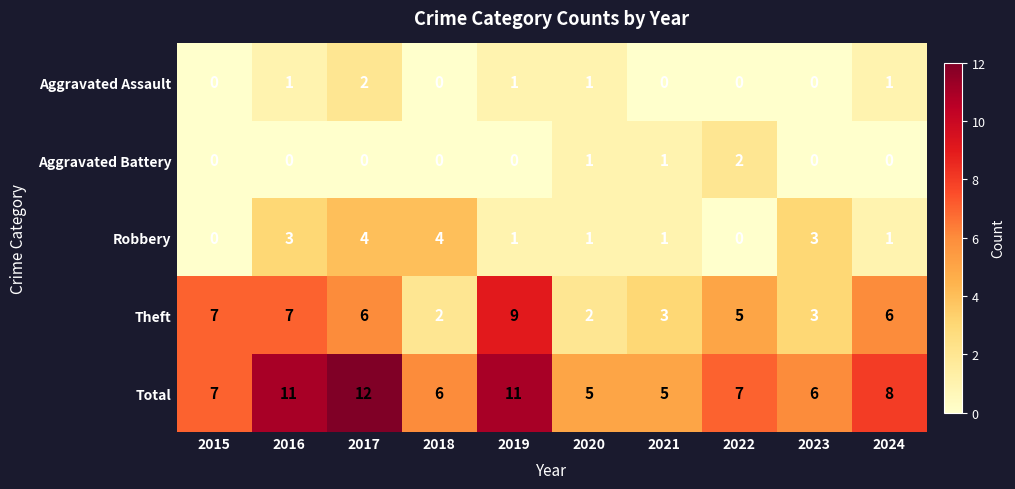

How many series are shown in this chart?

5